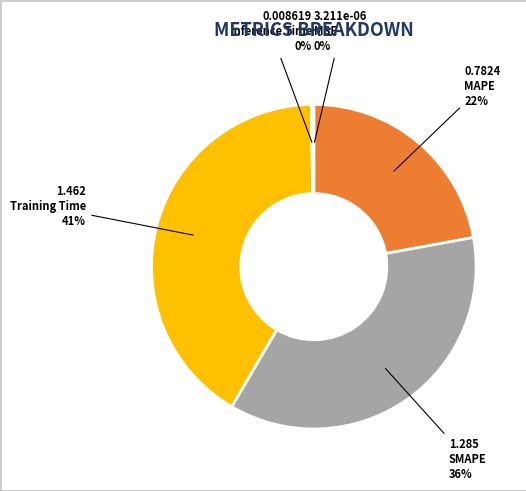

Which slice is the largest?

Training Time